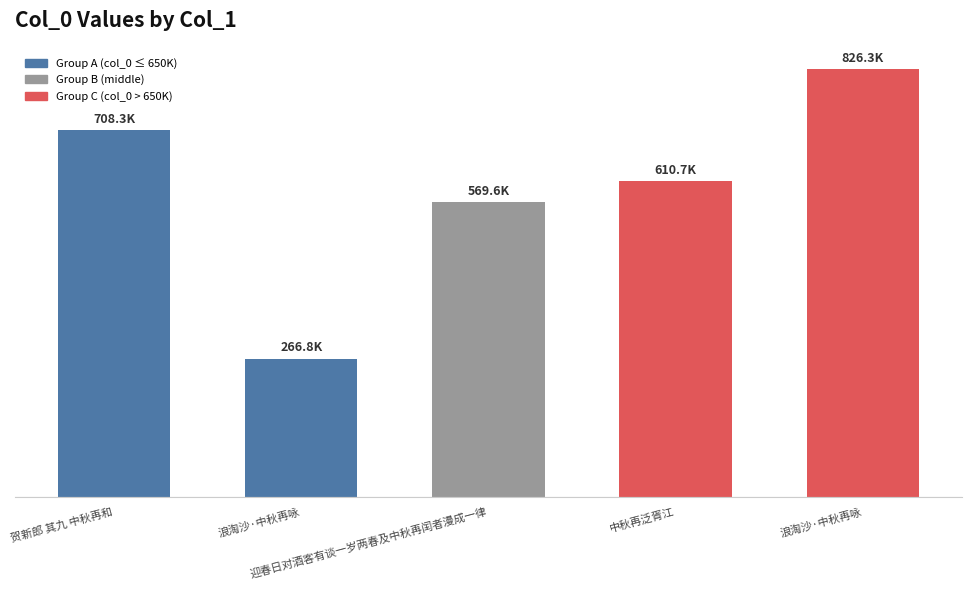

At which label does the data first exceed 610721?

贺新郎 其九 中秋再和